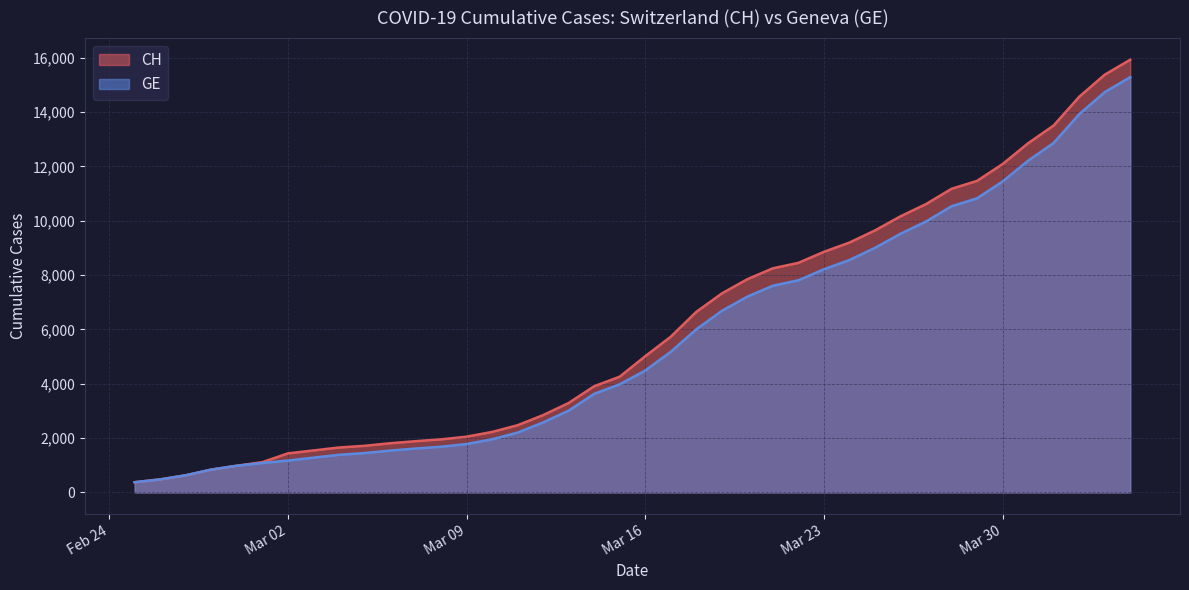

What are all the series names shown in the legend?

CH, GE